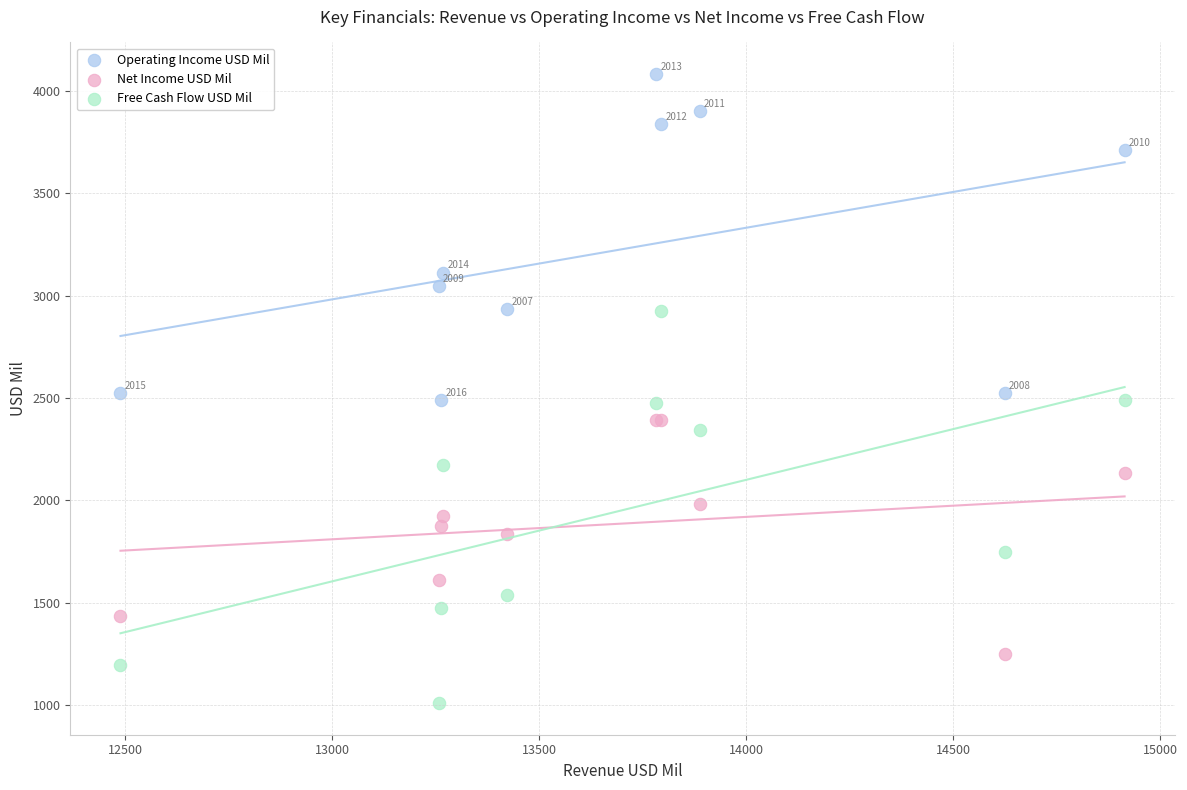

In the Operating Income USD Mil series, what Y value is closest to 3285?

3112